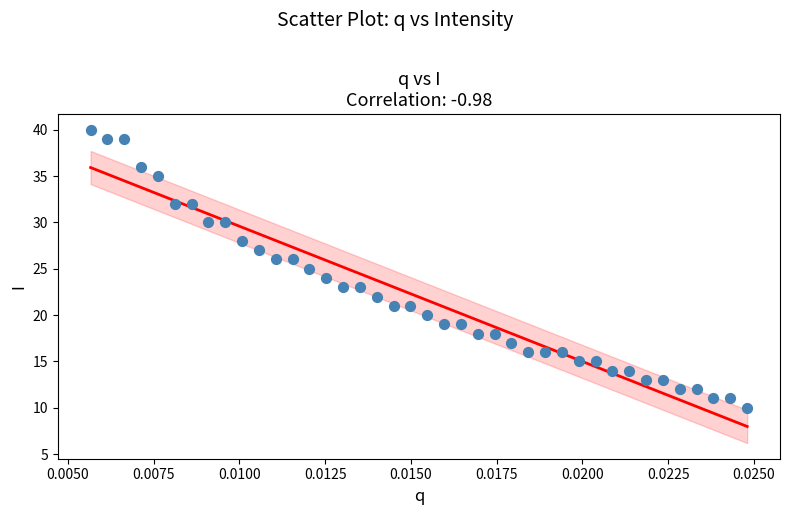

What is the range of Y values (max minus min)?

30